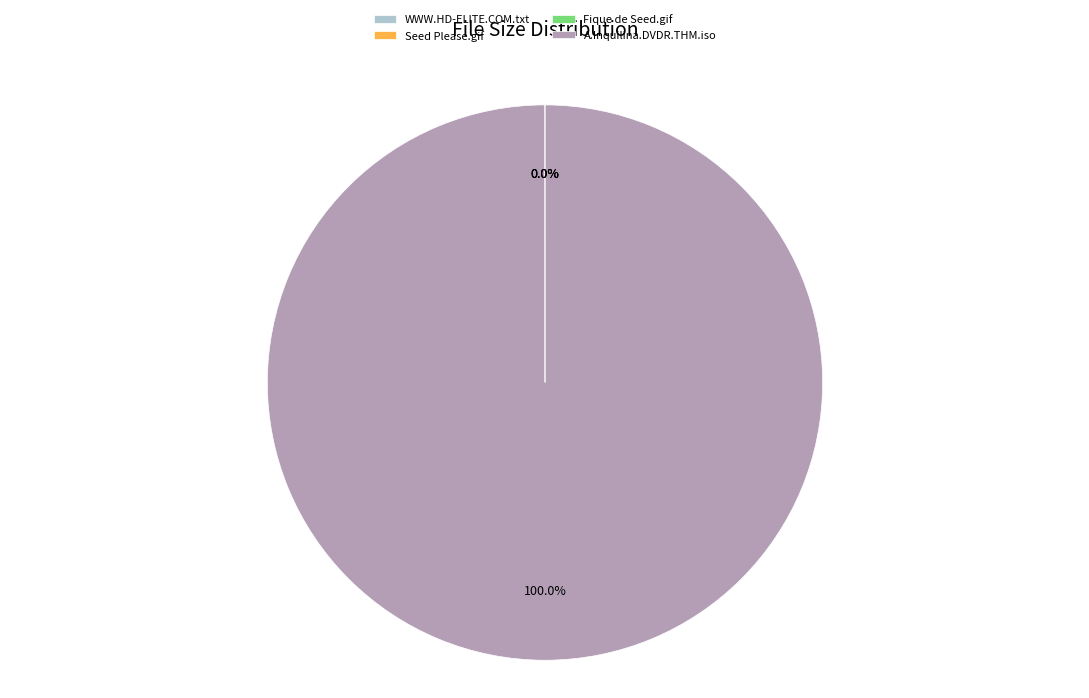

Does A.Inquilina.DVDR.THM.iso represent more than half of the total?

Yes